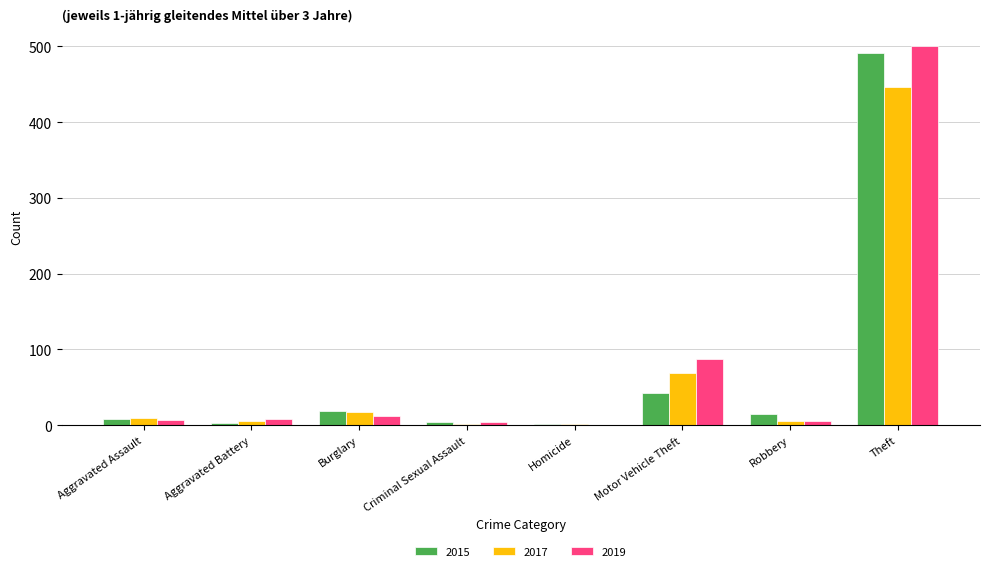

True or false: 2019 has a value of 500 at Theft.

True